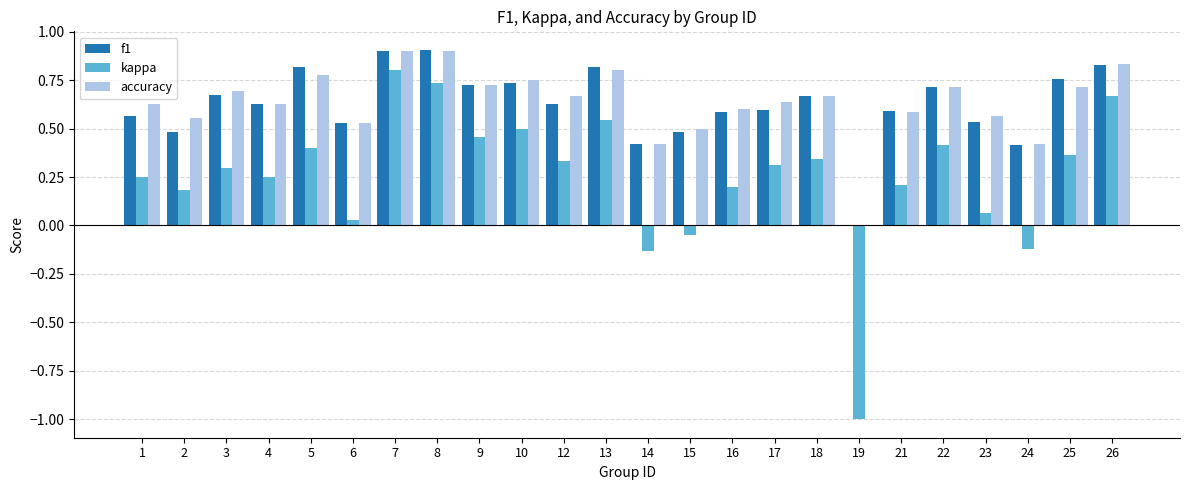

Is it true that f1 equals 0.3 at 9?

False